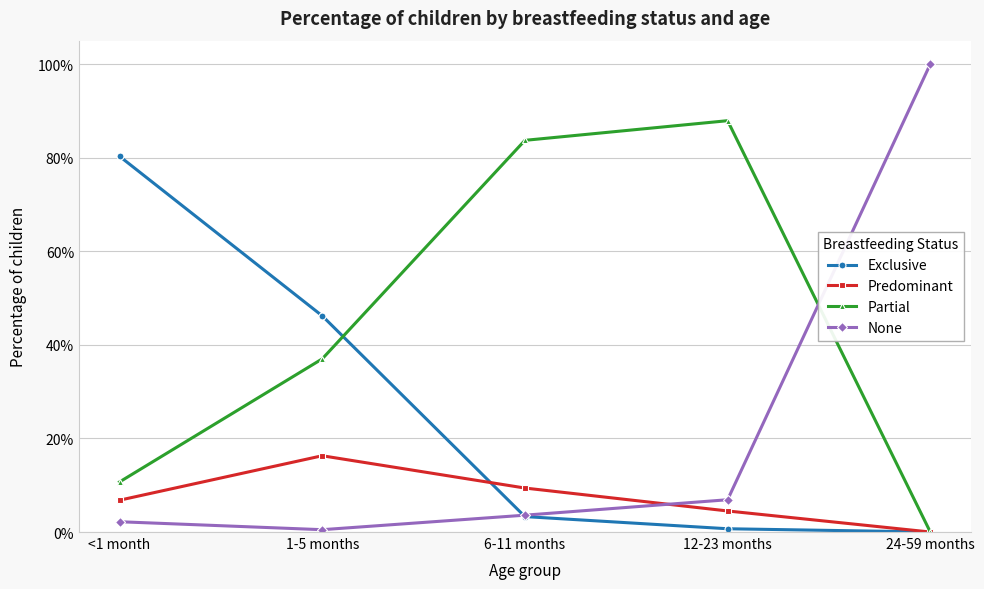

What is the difference between the Predominant values at 12-23 months and 1-5 months?

0.1